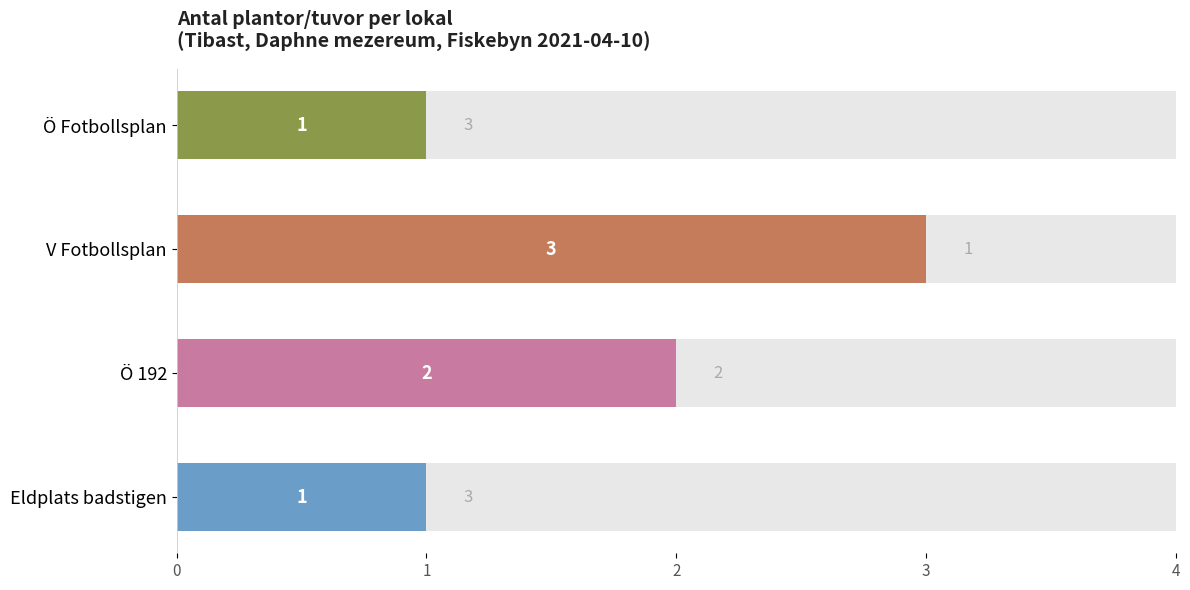

Is it true that the value at Ö Fotbollsplan is 1?

True